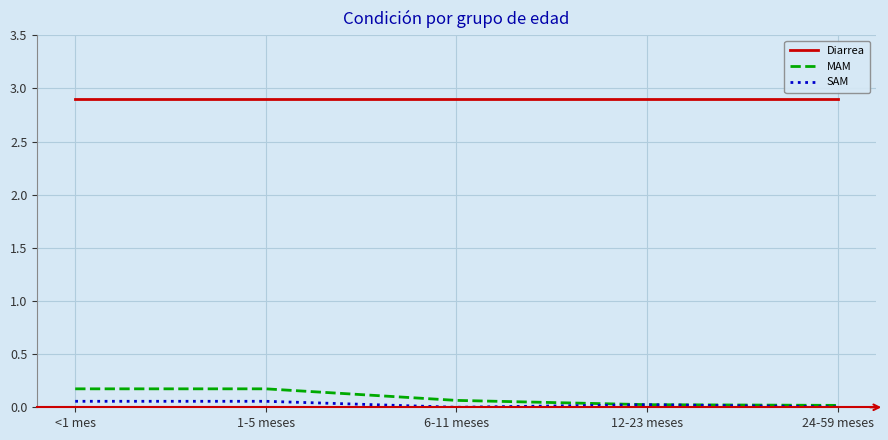

What is the sum of the MAM values at 1-5 meses and 6-11 meses?

0.2